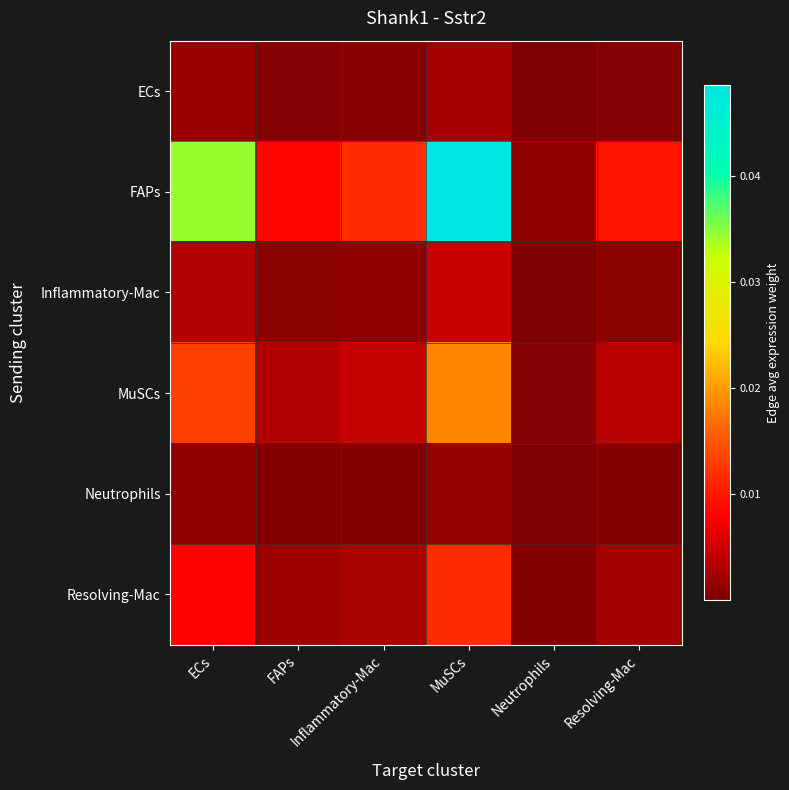

How many distinct data groups are displayed?

6